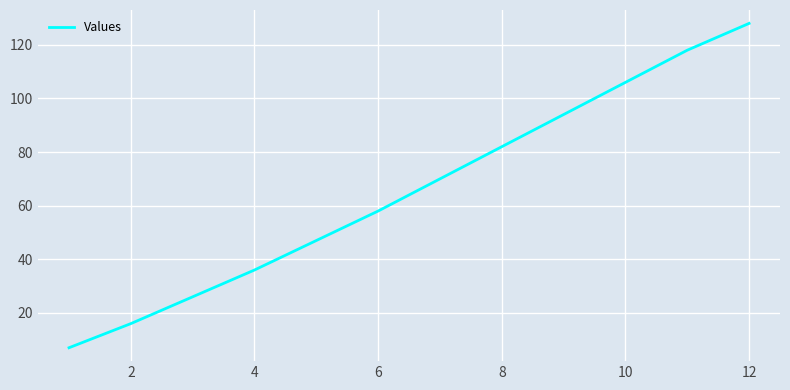

Reading right to left, list all the values displayed in this chart.

128	118	106	94	82	70	58	47	36	26	16	7